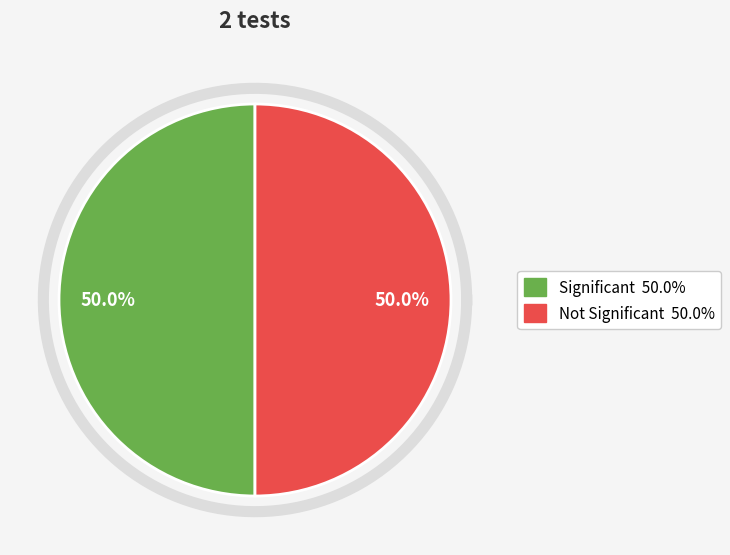

What percentage do Row 0 (significant=1) and Row 1 (significant=0) together represent?

100.0%